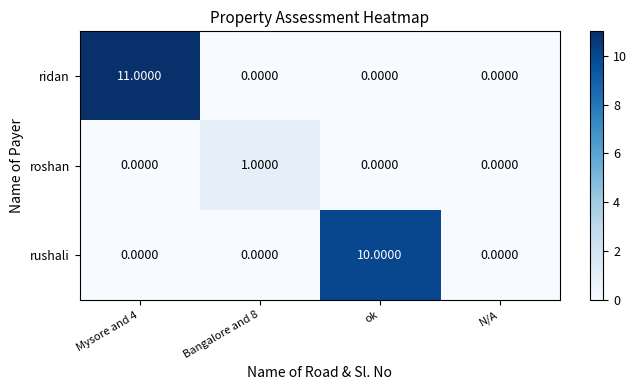

Count the number of categories in the chart.

4